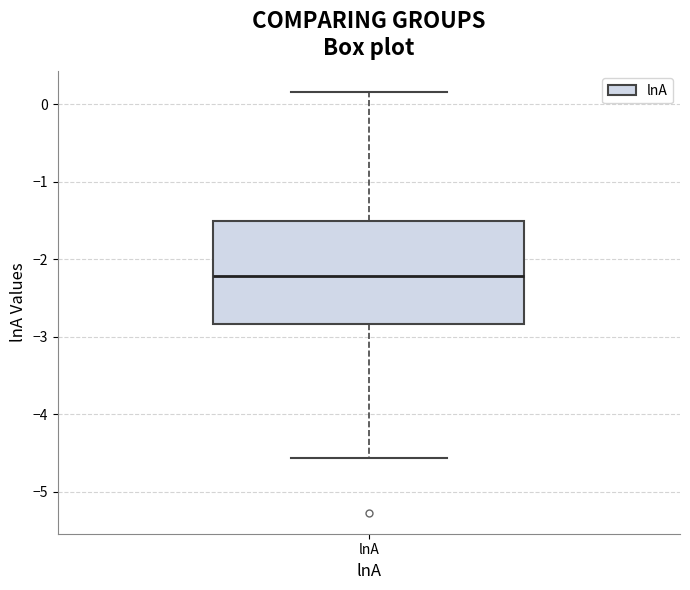

Read this box plot against the y-axis: the position of the median line, the range covered by the box, and the ends of both whiskers. The values are not printed on the chart, so give them approximately, as read against the axis.

median -2.2, box -2.8 to -1.5, whiskers -4.6 to 0.2